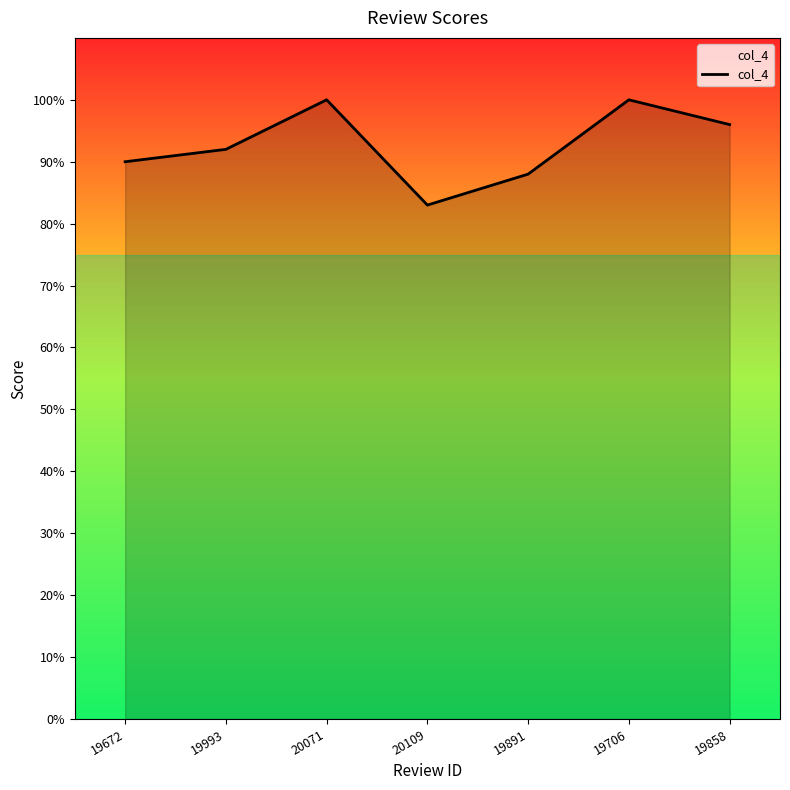

True or false: the data has more than 2 interior local peaks.

False